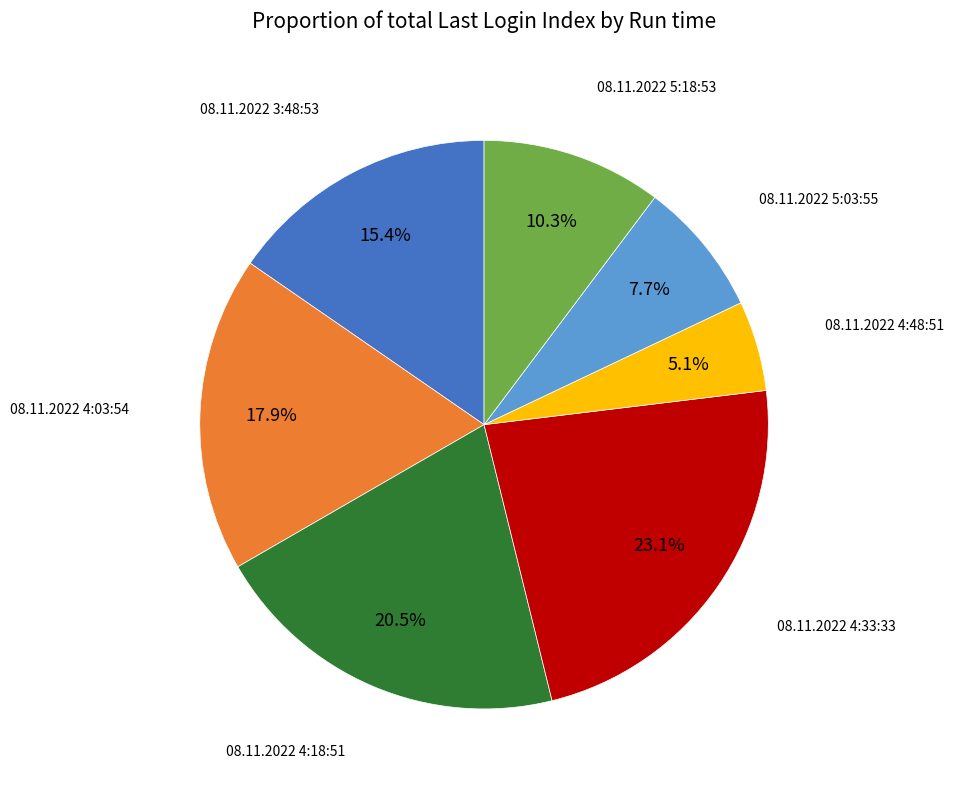

What portion of the pie excludes 08.11.2022 5:03:55?

92.3%